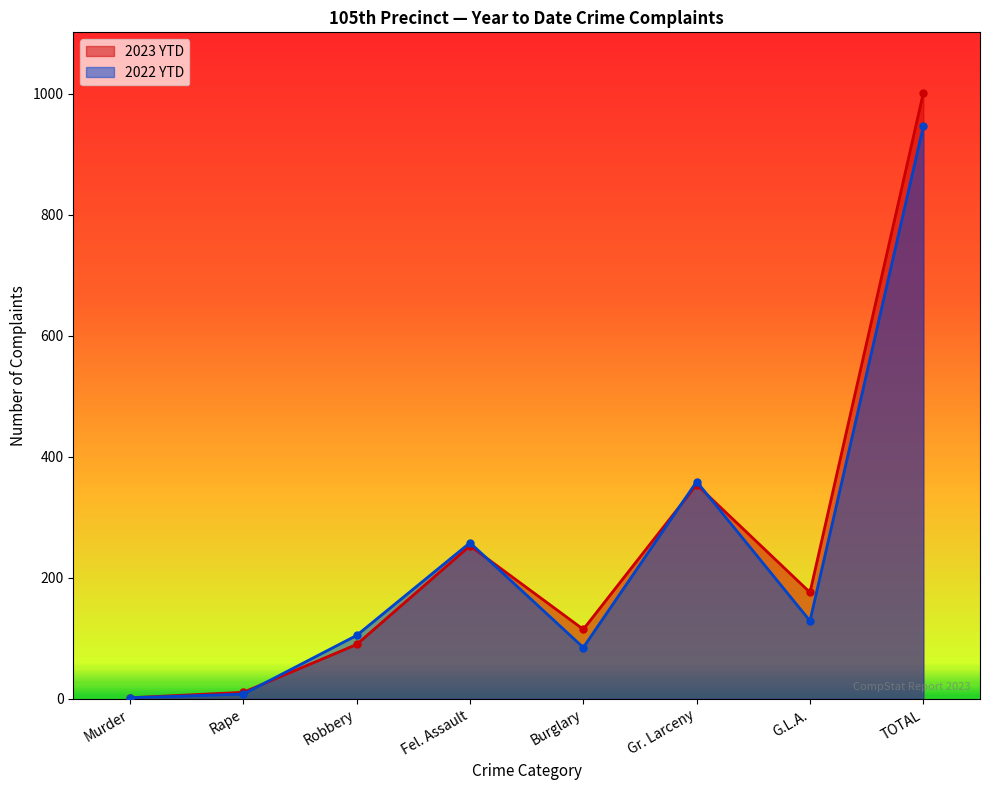

How many times do 2022 YTD and 2023 YTD cross each other?

4